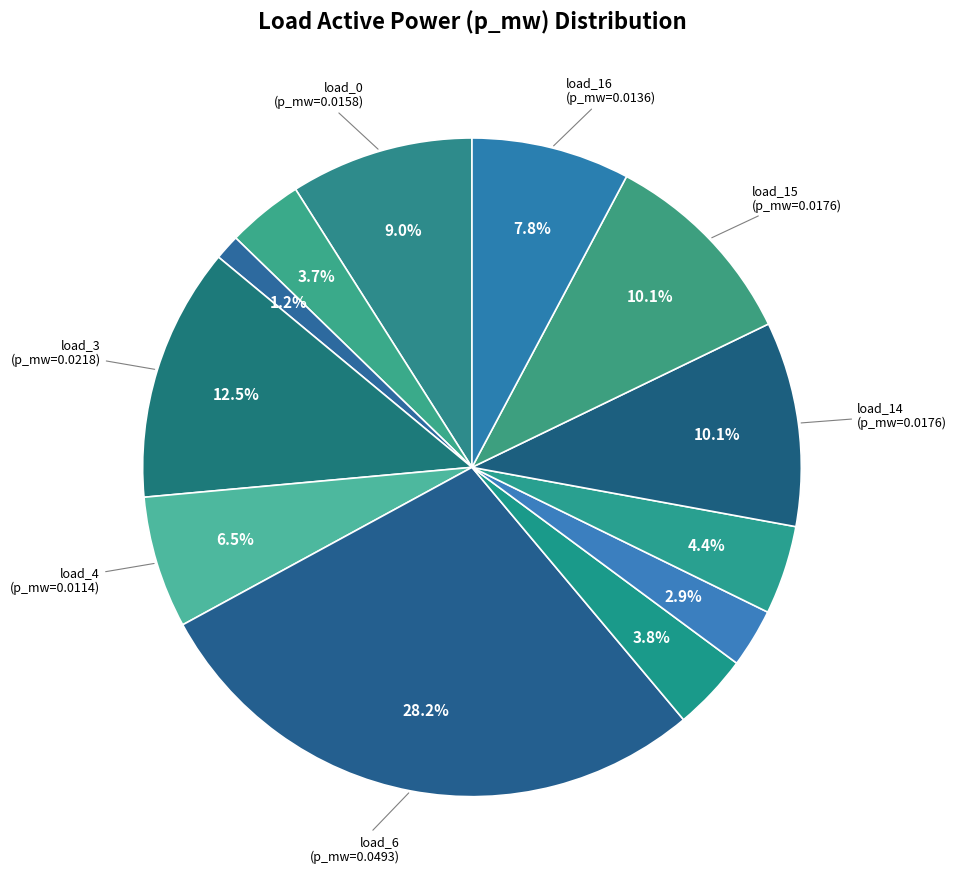

Count the number of slices in the pie.

12